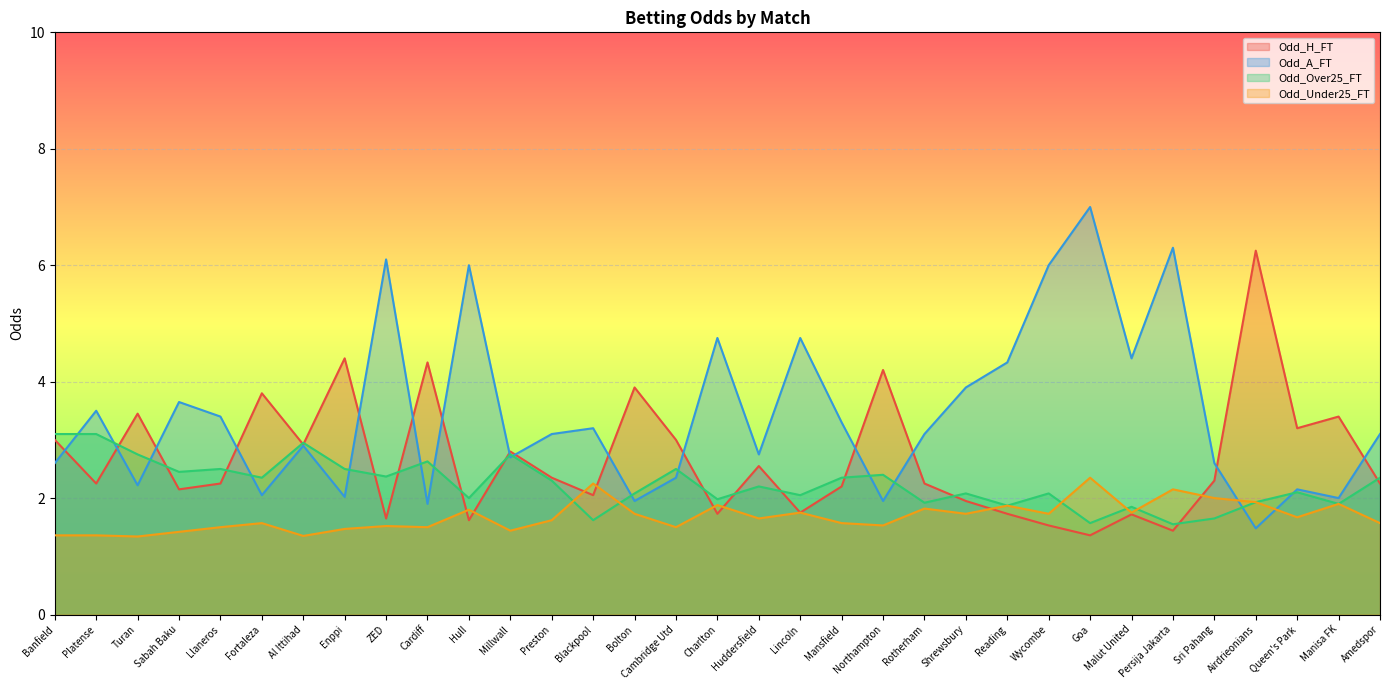

What is the label of the 26th point from the left?

Goa